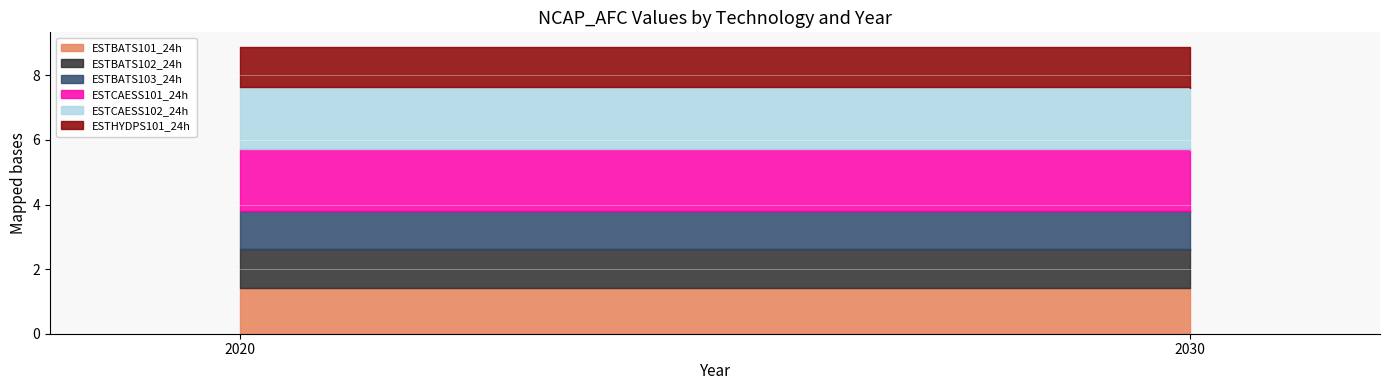

What is the value of the ESTCAESS102_24h point at the 2nd from the left?

1.9